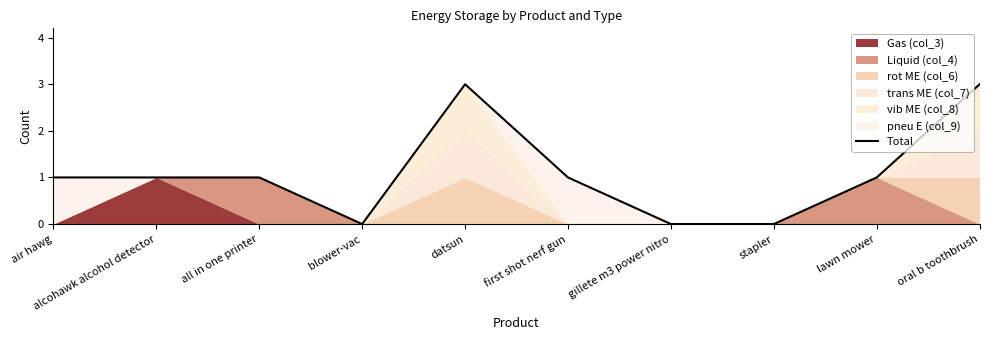

What position from the left is first shot nerf gun?

6